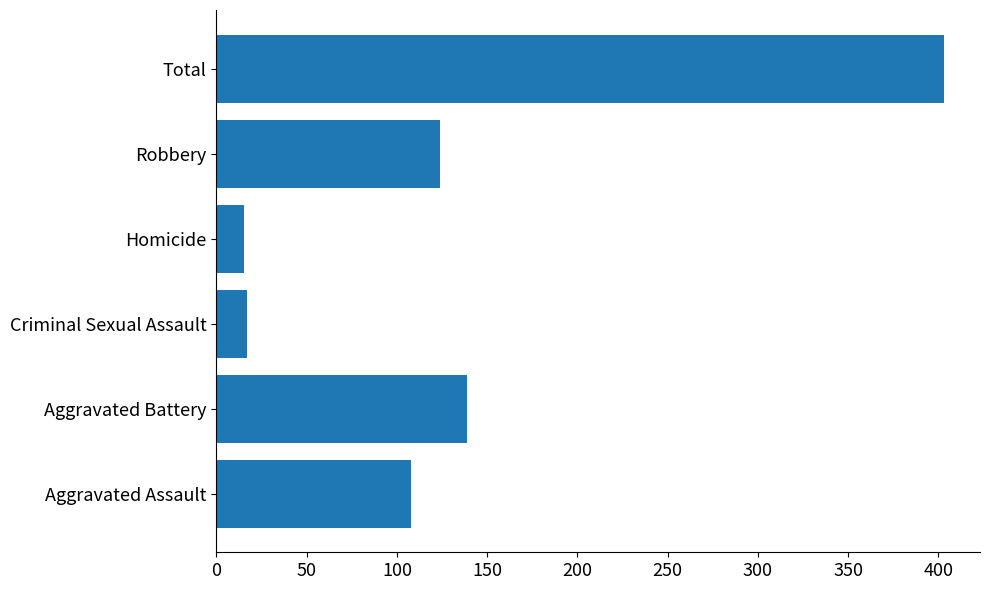

Reading bottom to top, list all the values displayed in this chart.

Aggravated Assault=108	Aggravated Battery=139	Criminal Sexual Assault=17	Homicide=15	Robbery=124	Total=403